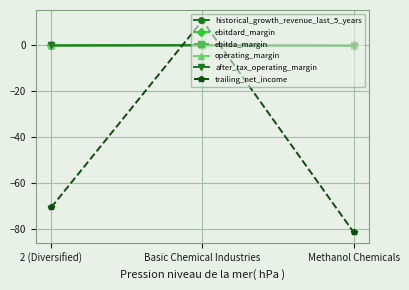

Which category has the lowest value across all series?

Methanol Chemicals